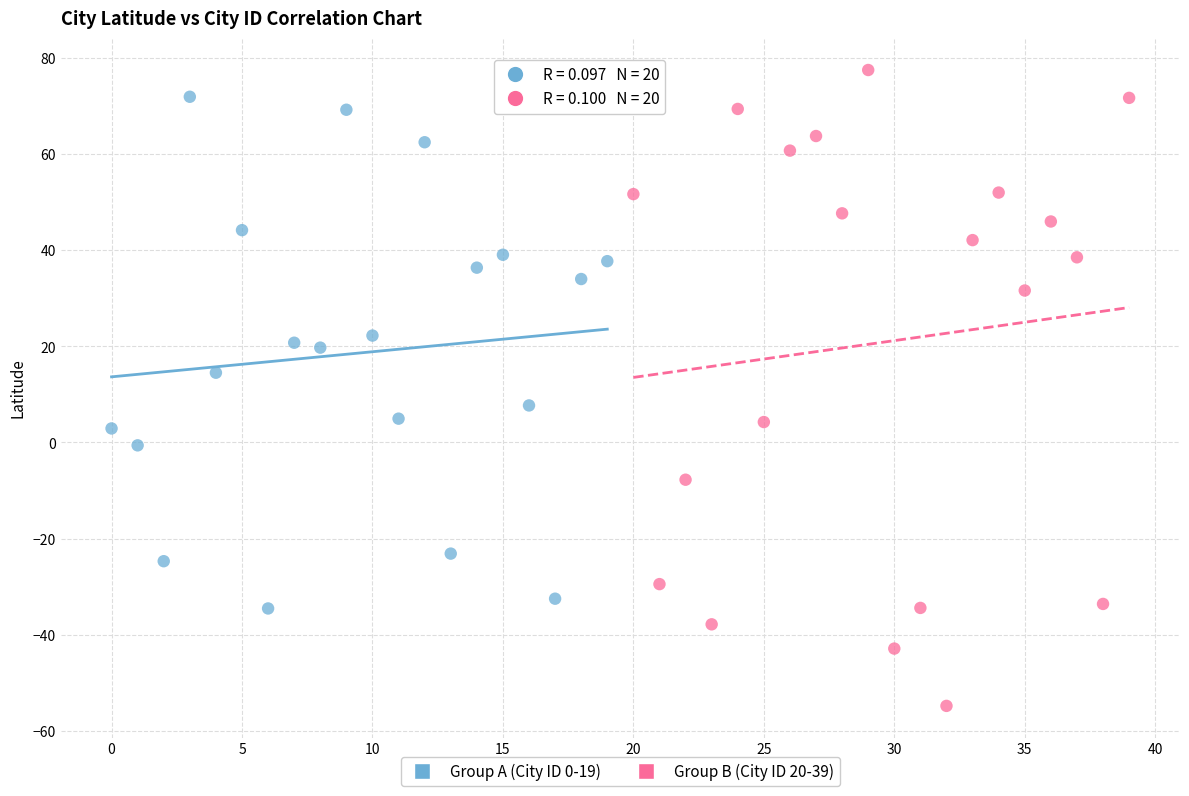

Which series has the largest Y range (max minus min)?

Group B (City ID 20-39)